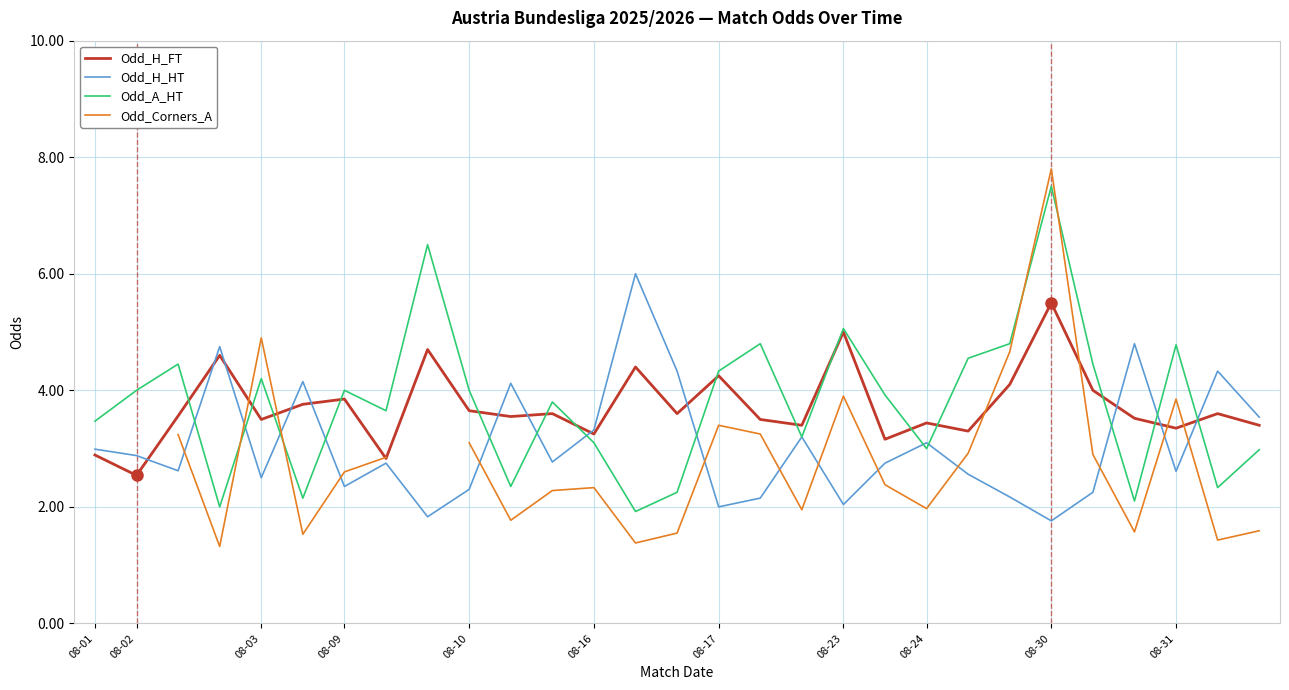

Which series has the largest total across all categories?

Odd_A_HT